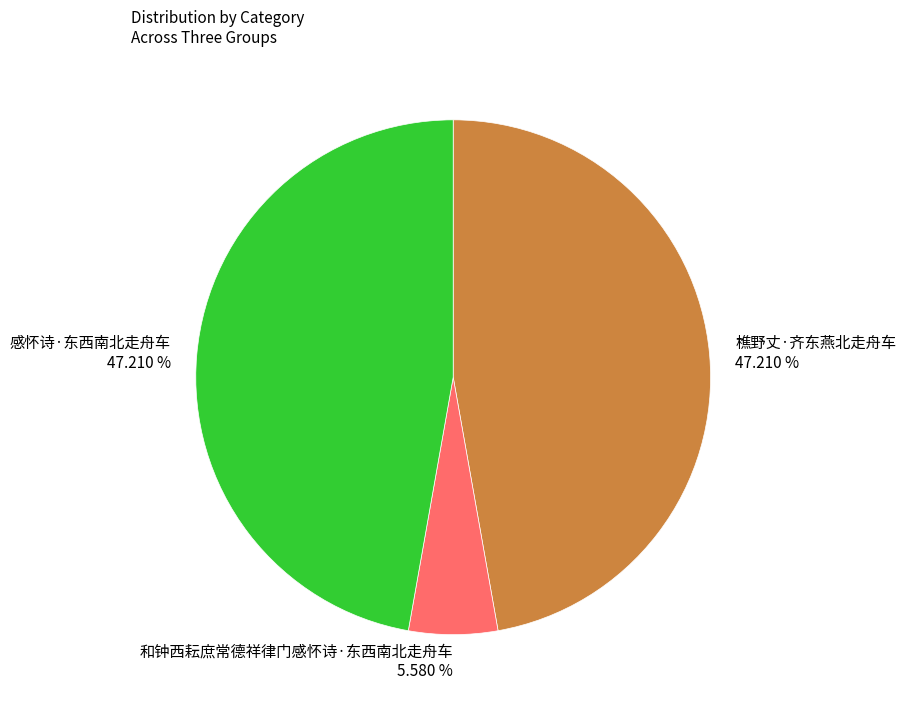

To the nearest percent, what percentage of the pie is 樵野丈·齐东燕北走舟车?

47%